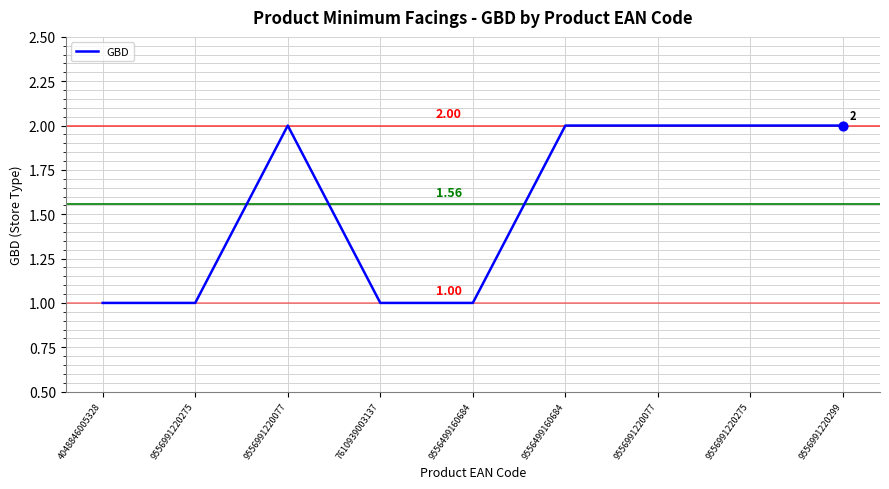

Is this an area chart (filled region under the line)?

No